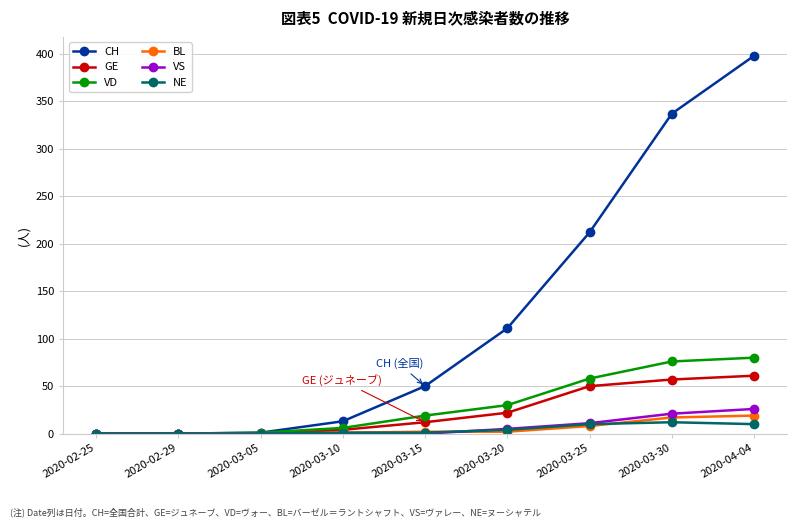

What is the difference between the maximum and minimum values in the NE series?

12